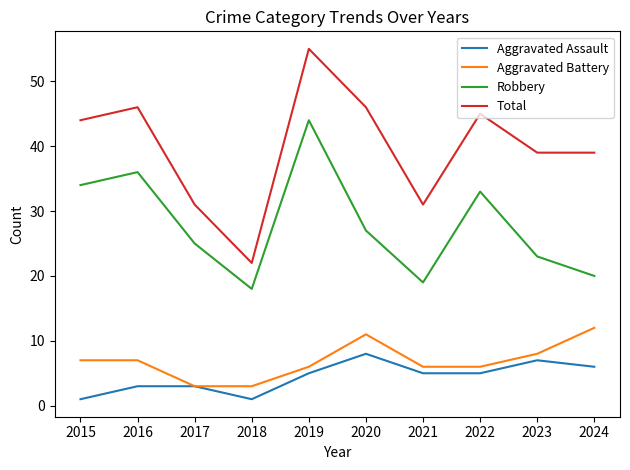

True or false: Aggravated Battery and Total intersect in this chart.

False